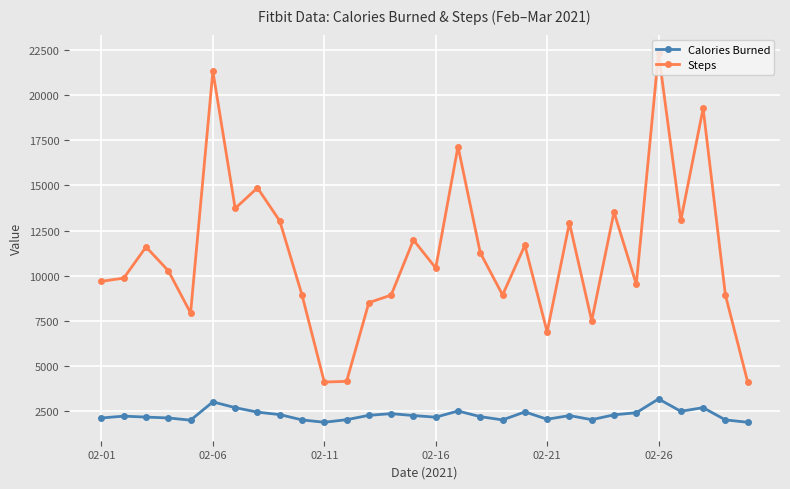

True or false: Steps has more than 2 points higher than both neighbors.

True